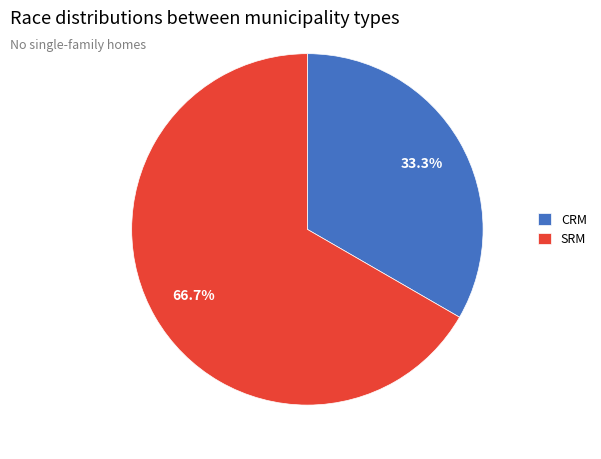

To the nearest percent, what is the average slice percentage?

50%